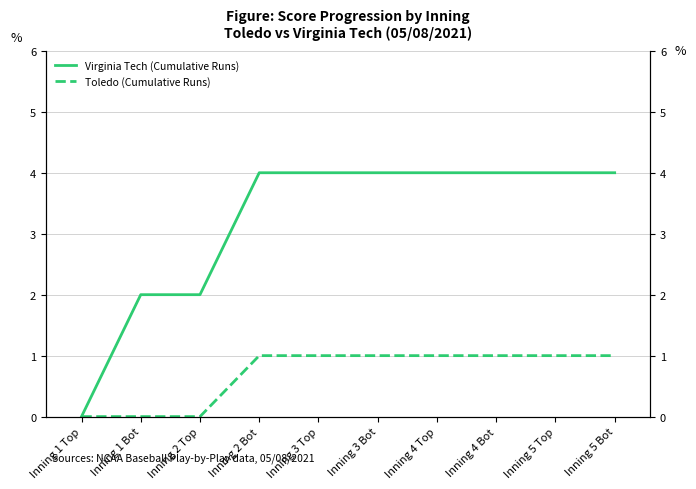

What is the label of the 9th point from the right?

Inning 1 Bot